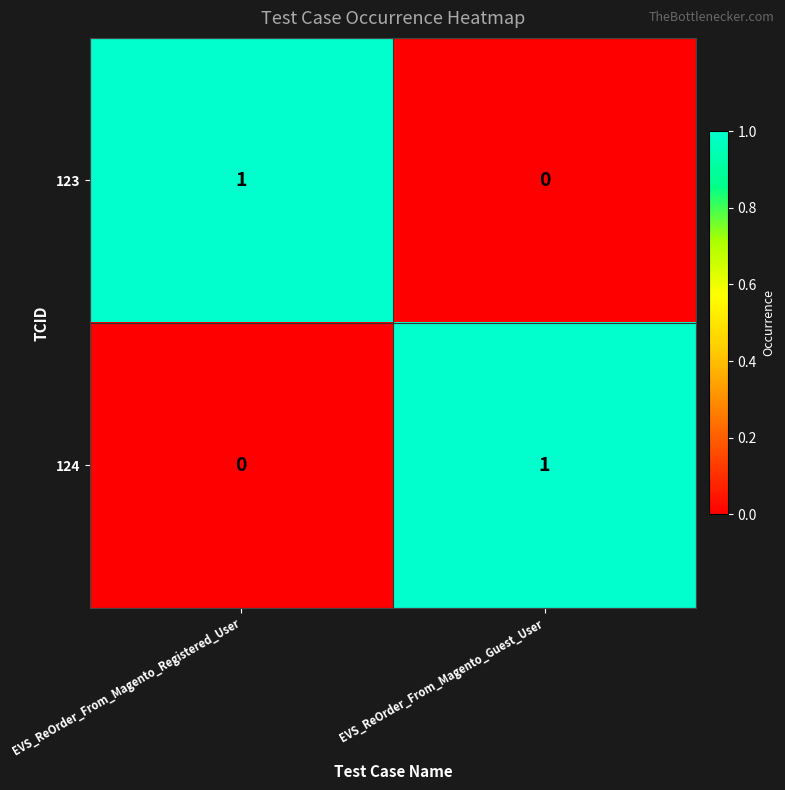

Which category has the highest value in the 123 series?

EVS_ReOrder_From_Magento_Registered_User